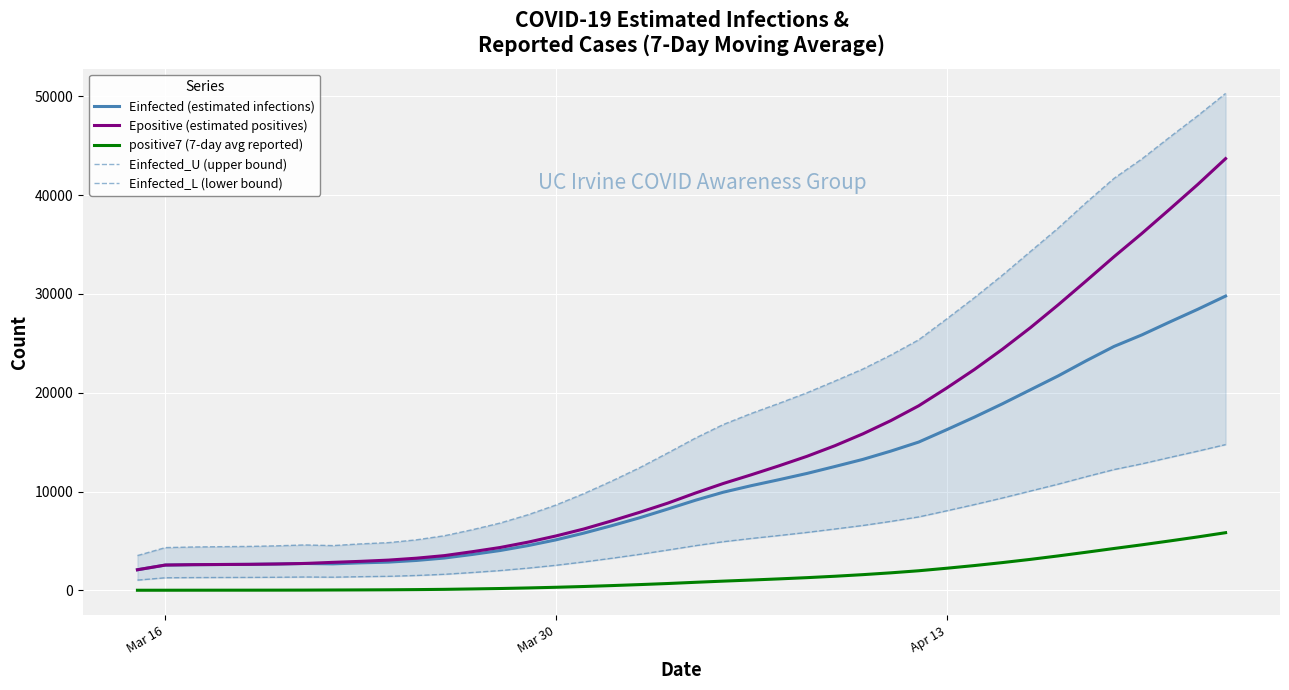

How many data points in positive7 (7-day avg reported) are above 808?

19